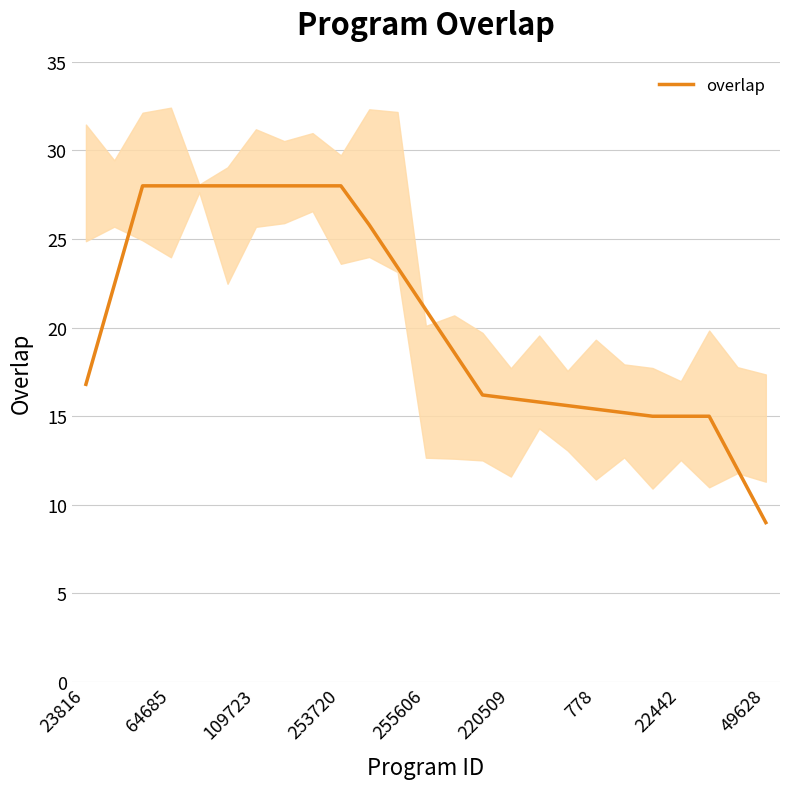

True or false: there are more than 2 points higher than both neighbors.

False